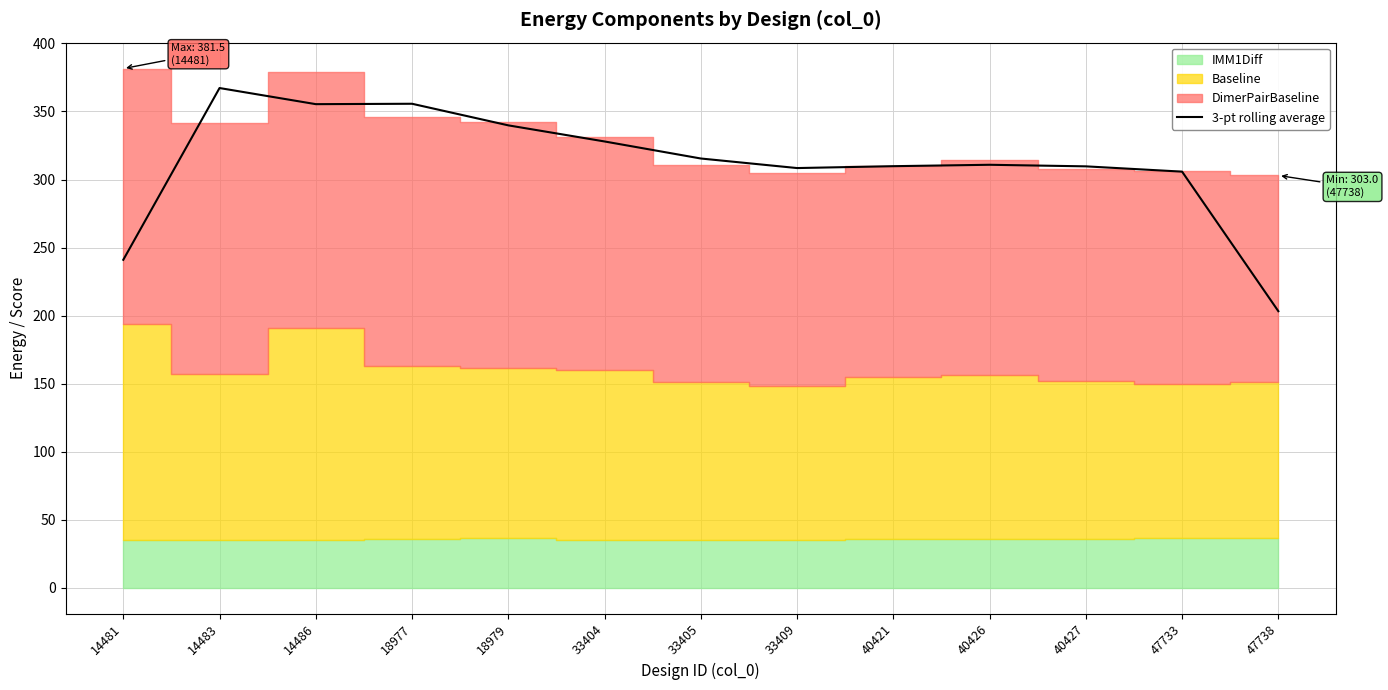

What is the value of the 2nd point from the left?

367.2